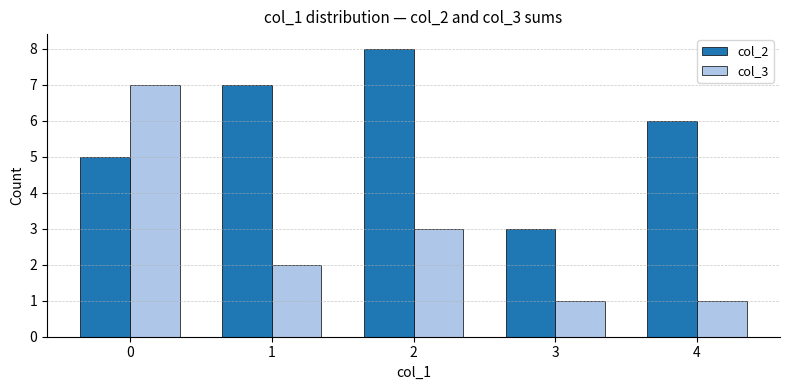

List the series in order of their overall mean, lowest first.

col_3, col_2